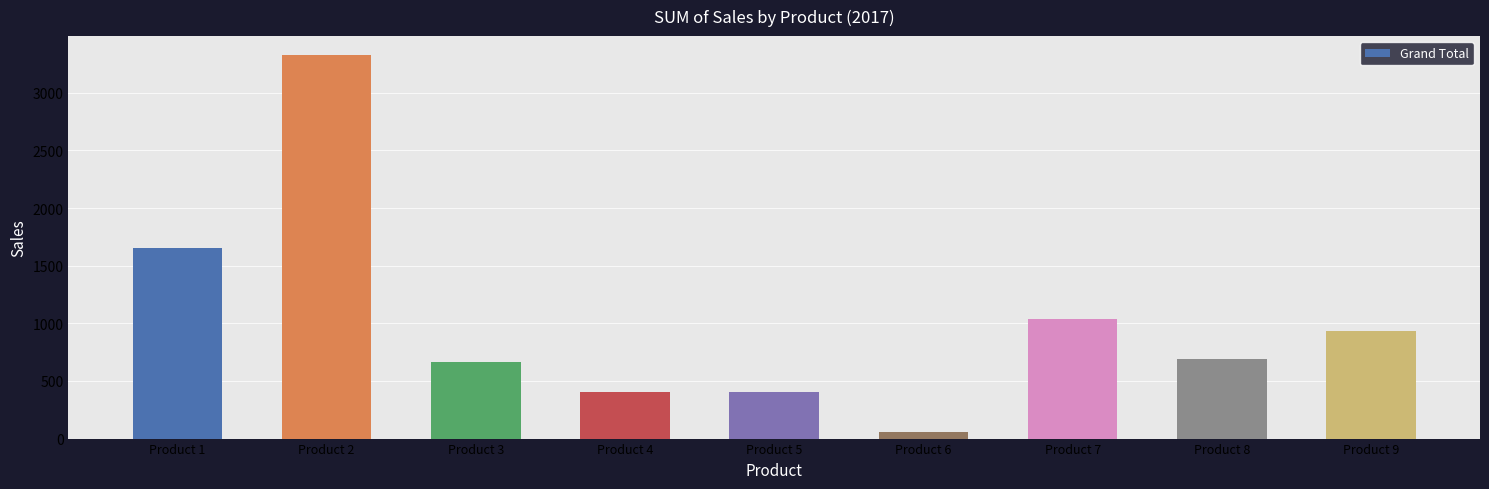

Which has a higher value, Product 7 or Product 6?

Product 7